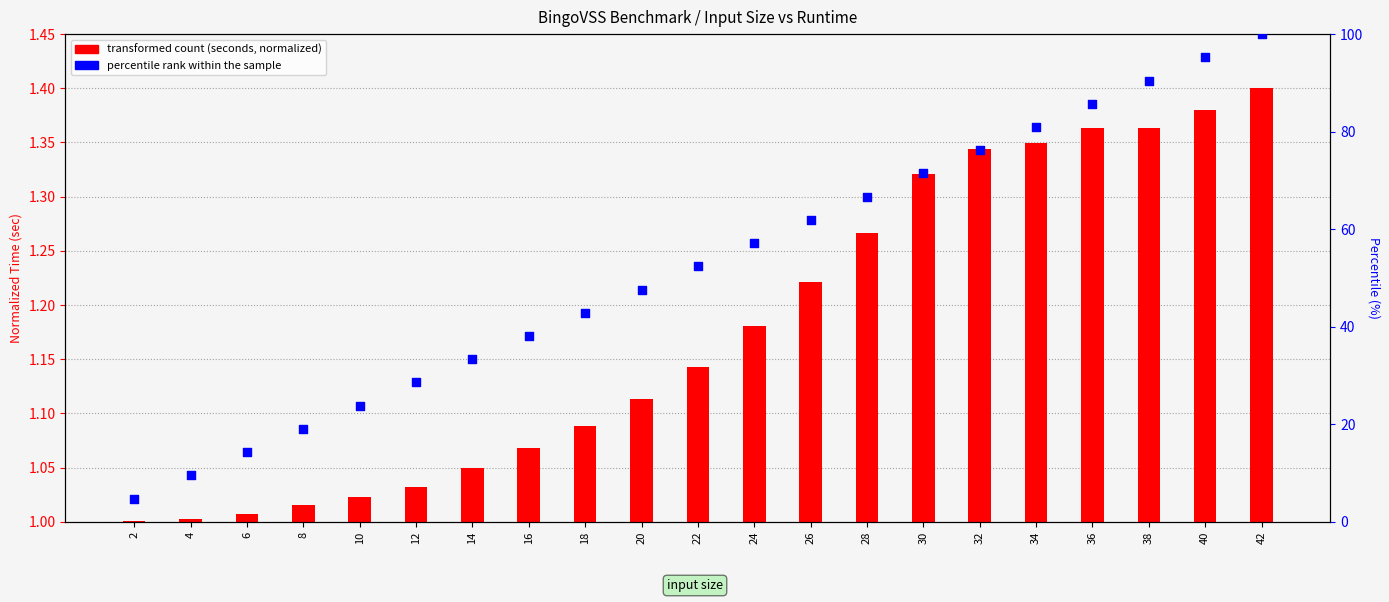

Which series has the largest total across all categories?

percentile rank within the sample